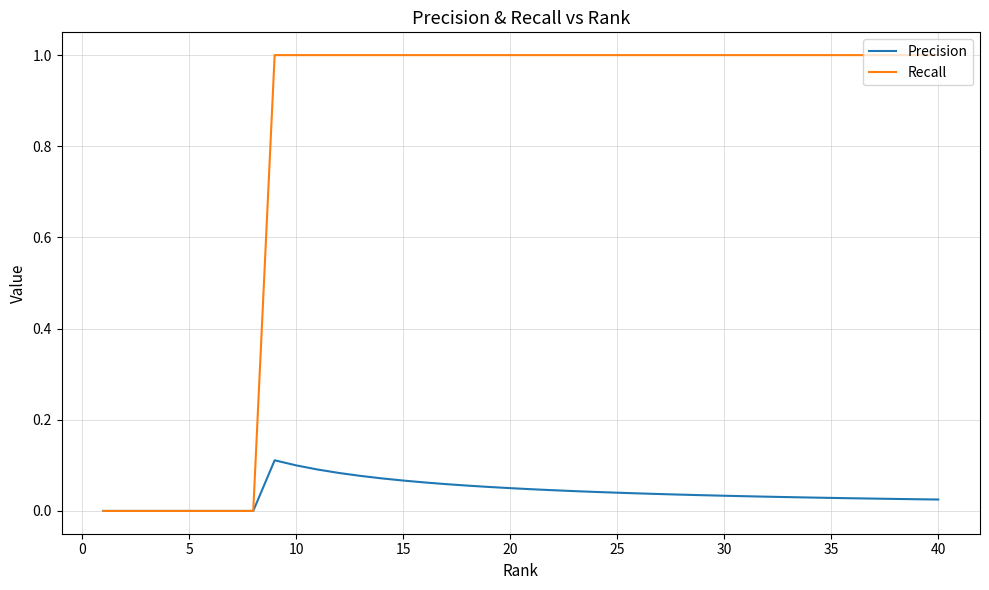

Rank the series by their maximum value, from highest to lowest.

Recall, Precision